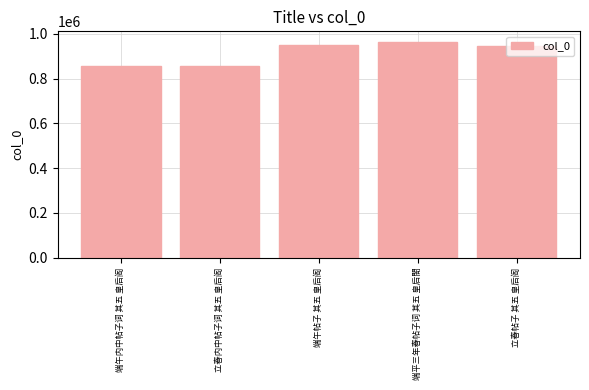

How many bars are there in total?

5